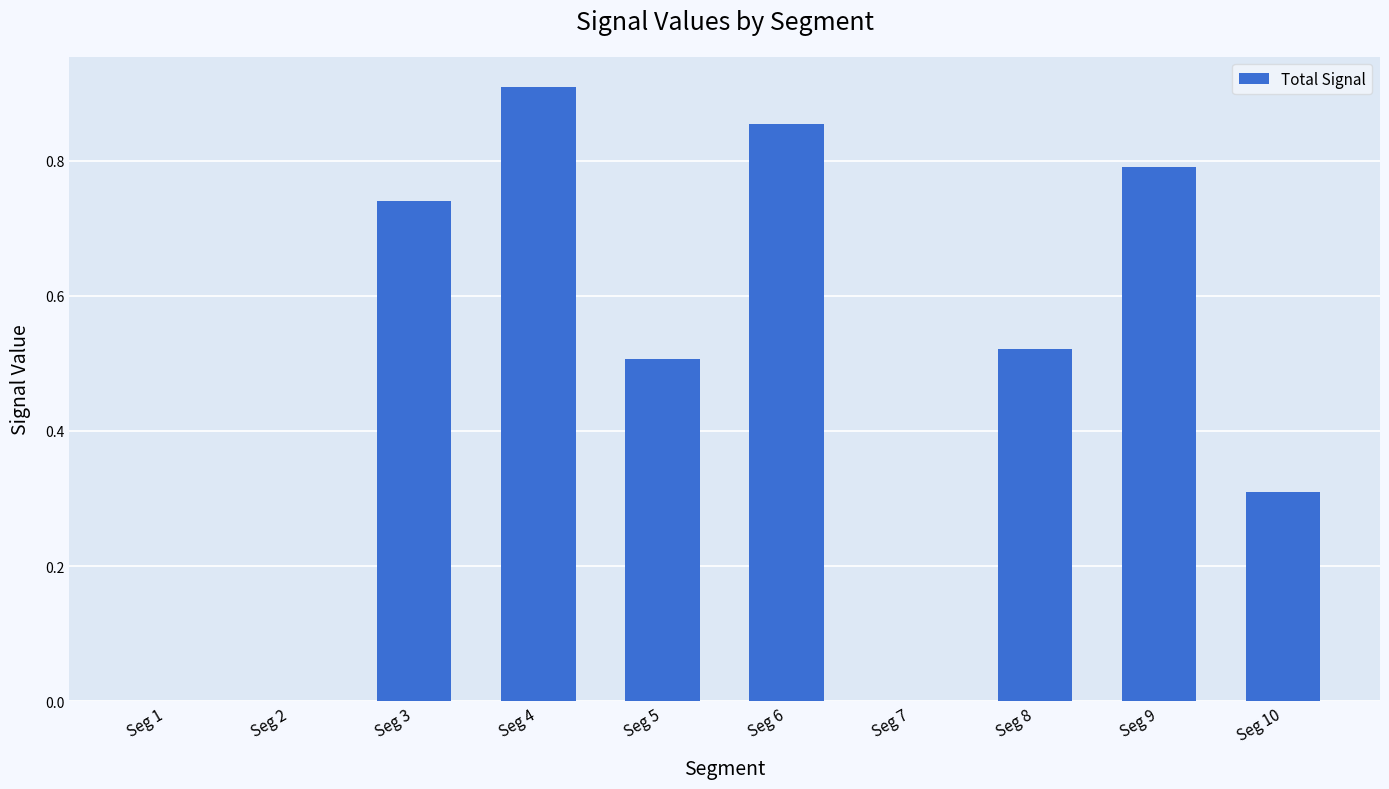

What is the change in value from Seg 4 to Seg 10?

-0.6